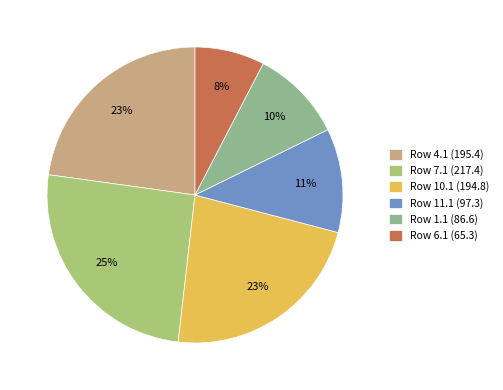

Count the number of slices in the pie.

6